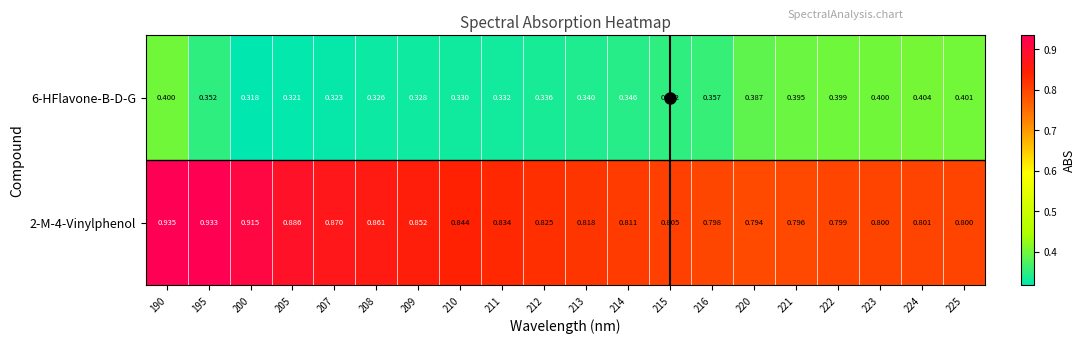

Is the value of 2-M-4-Vinylphenol at 224 greater than the value of 6-HFlavone-B-D-G at 221?

Yes